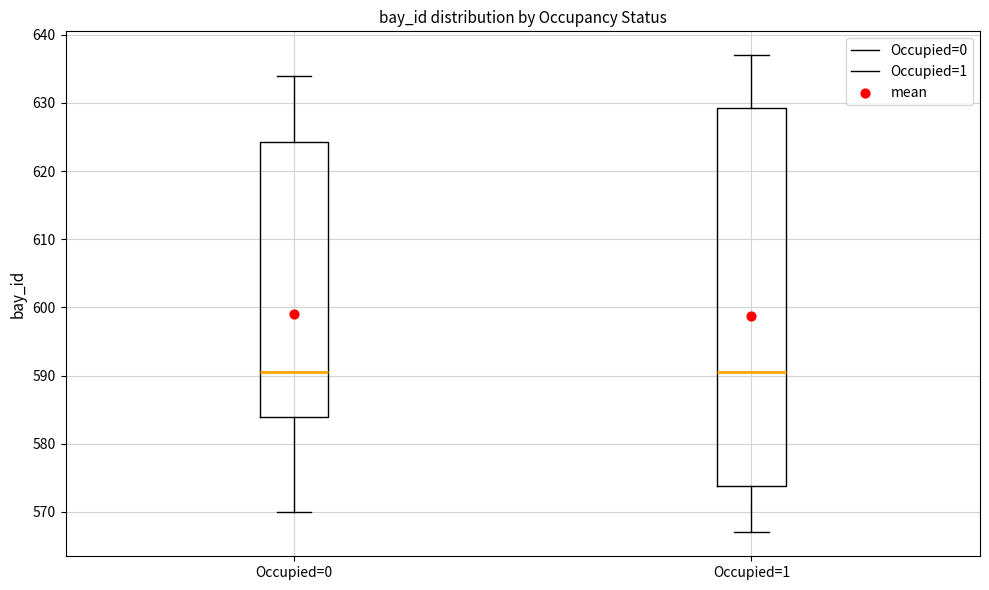

Where does the lower whisker of the box for Occupied=0 end on the y-axis? The values are not printed on the chart, so give them approximately, as read against the axis.

570